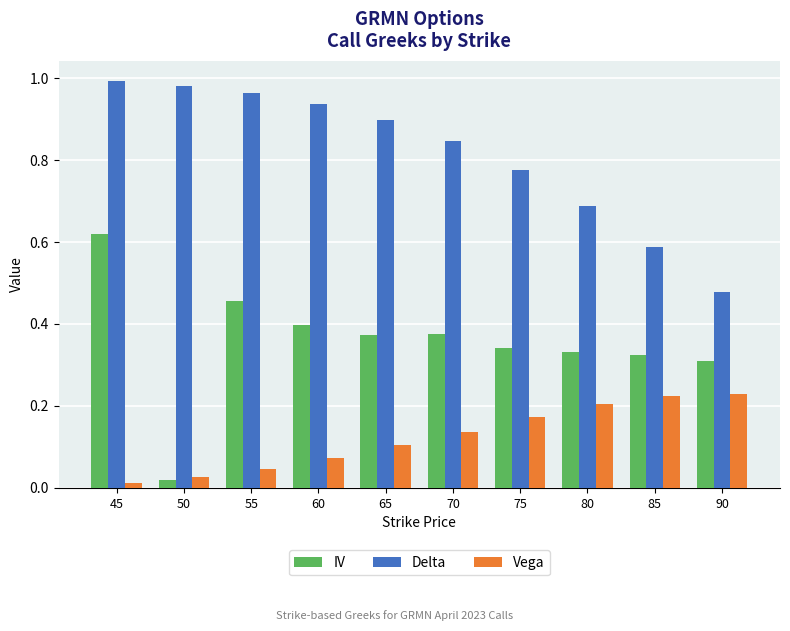

At which category is the sum across all series the highest?

45